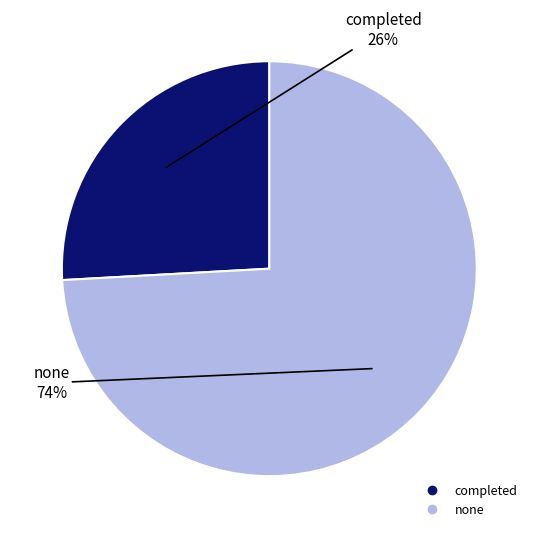

How many slices are in this pie chart?

2